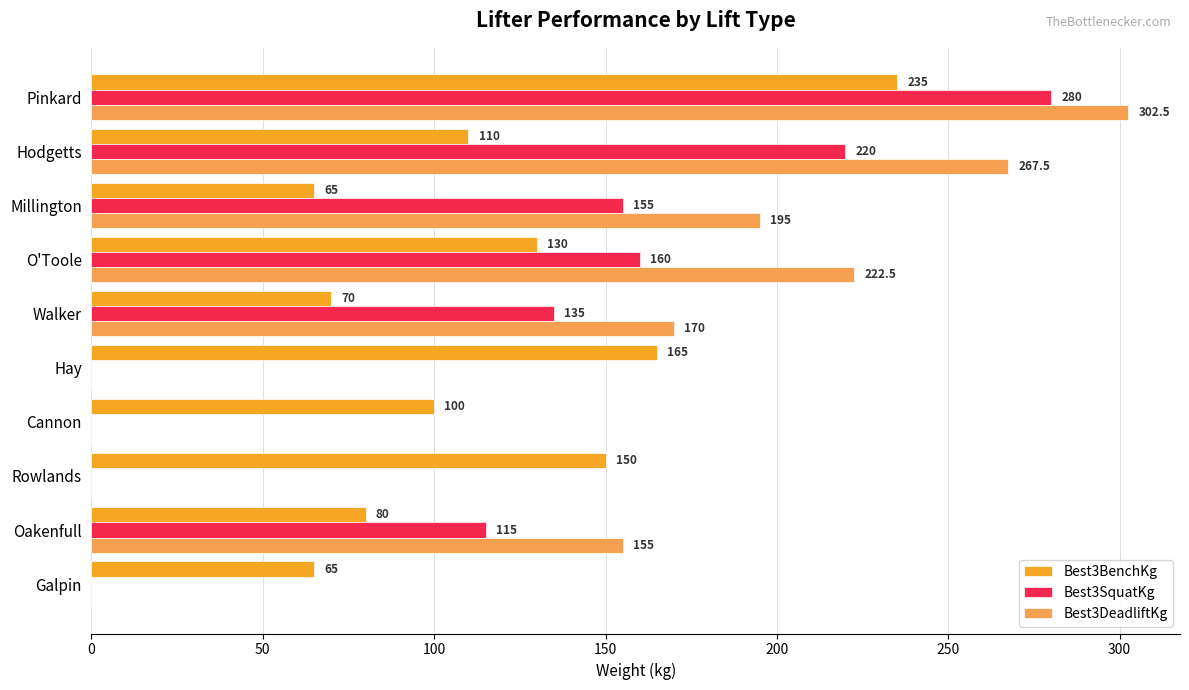

The value of Best3DeadliftKg at Millington is 195.0. True or false?

True